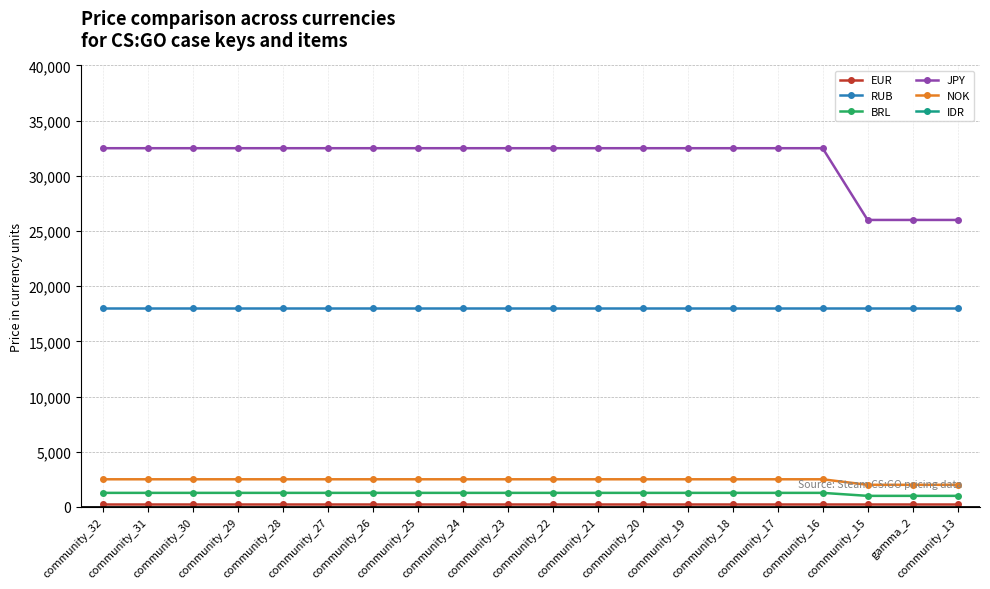

The value of BRL at community_15 is 999. True or false?

True